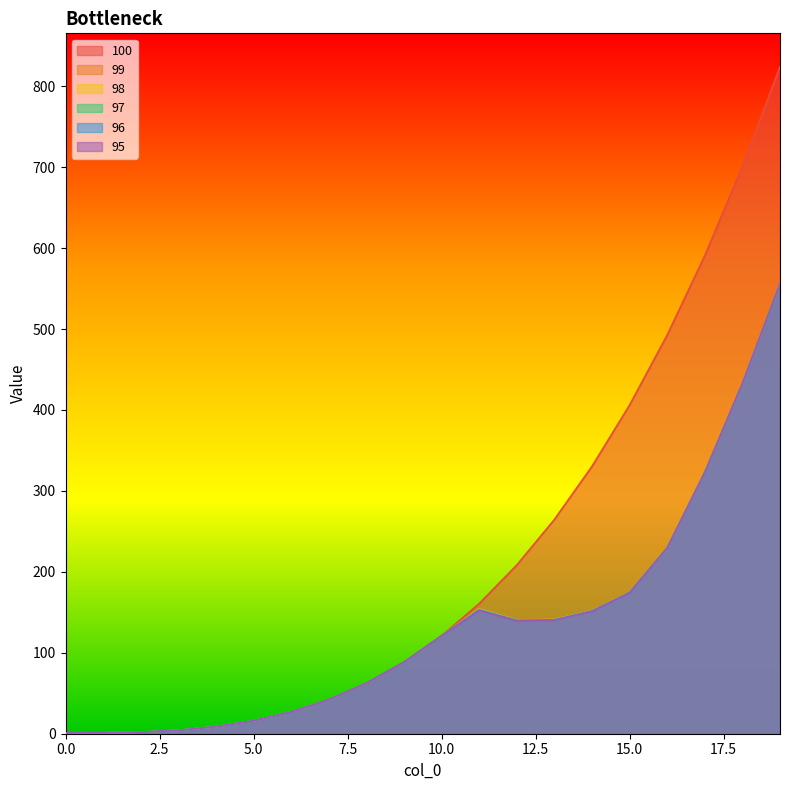

Reading left to right, list all the values displayed in this chart.

100: 0=1.0	1=1.1	2=2.0	3=4.2	4=8.7	5=16.0	6=26.9	7=42.2	8=62.4	9=88.5	10=121.0	11=160.7	12=208.4	13=264.6	14=330.3	15=406.0	16=492.5	17=590.6	18=700.8	19=824.1
99: 0=1.0	1=1.1	2=2.0	3=4.2	4=8.7	5=16.0	6=26.9	7=42.2	8=62.4	9=88.5	10=121.0	11=154.6	12=140.7	13=141.3	14=152.1	15=175.1	16=229.8	17=322.8	18=432.7	19=556.0
98: 0=1.0	1=1.1	2=2.0	3=4.2	4=8.7	5=16.0	6=26.9	7=42.2	8=62.4	9=88.5	10=121.0	11=154.1	12=140.4	13=141.1	14=151.9	15=174.9	16=229.5	17=322.8	18=432.7	19=556.0
97: 0=1.0	1=1.1	2=2.0	3=4.2	4=8.7	5=16.0	6=26.9	7=42.2	8=62.4	9=88.5	10=121.0	11=153.5	12=140.2	13=140.8	14=151.7	15=174.6	16=229.5	17=322.8	18=432.7	19=556.0
96: 0=1.0	1=1.1	2=2.0	3=4.2	4=8.7	5=16.0	6=26.9	7=42.2	8=62.4	9=88.5	10=121.0	11=152.9	12=139.9	13=140.6	14=151.5	15=174.3	16=229.5	17=322.8	18=432.7	19=556.0
95: 0=1.0	1=1.1	2=2.0	3=4.2	4=8.7	5=16.0	6=26.9	7=42.2	8=62.4	9=88.5	10=121.0	11=152.4	12=139.6	13=140.4	14=151.3	15=174.3	16=229.5	17=322.8	18=432.7	19=556.0